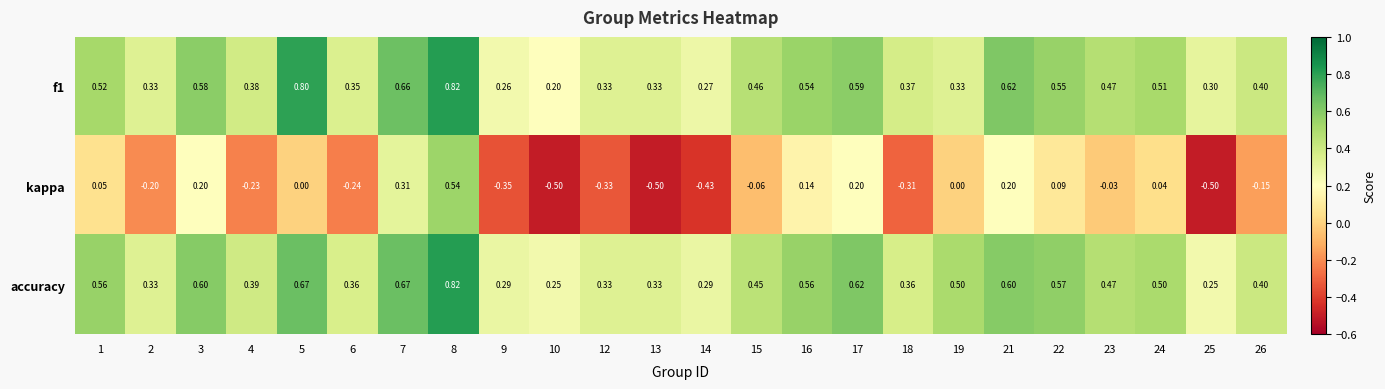

Which series has the largest total across all categories?

accuracy